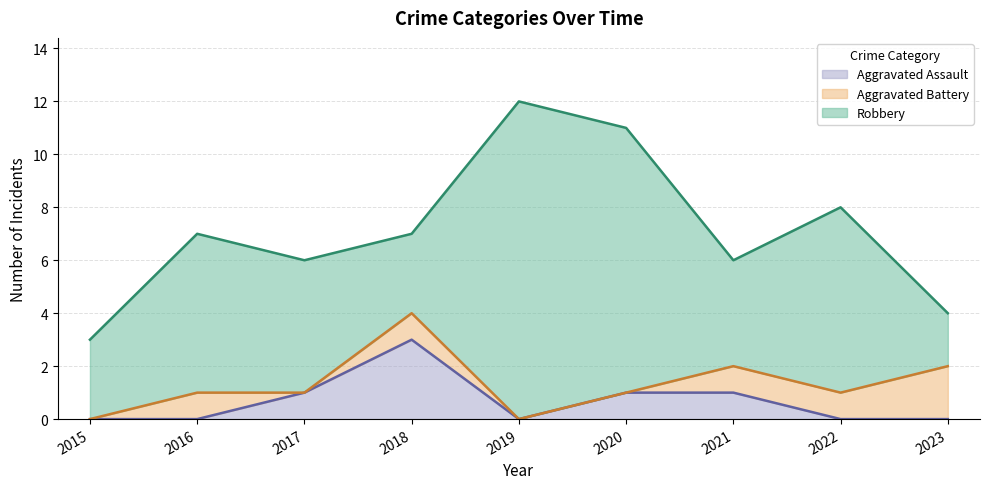

Reading right to left, what are all the values shown in this chart?

Aggravated Assault: 0	0	1	1	0	3	1	0	0
Aggravated Battery: 2	1	1	0	0	1	0	1	0
Robbery: 2	7	4	10	12	3	5	6	3